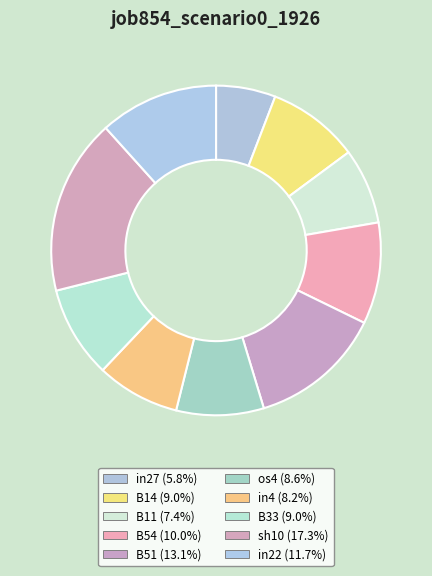

The B11 slice represents 7% of the pie. True or false?

True